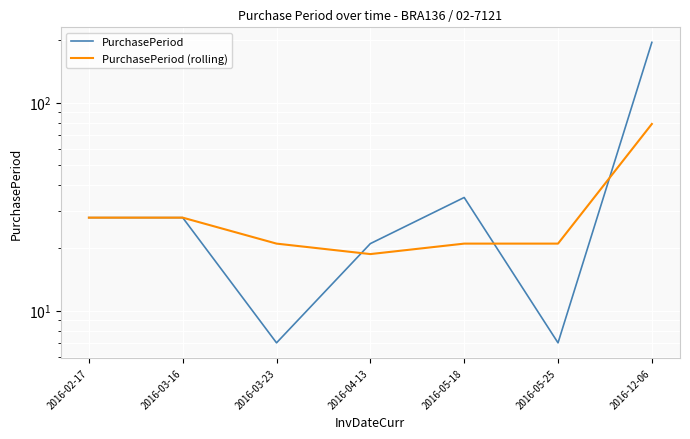

What are all the series names shown in the legend?

PurchasePeriod, PurchasePeriod (rolling)